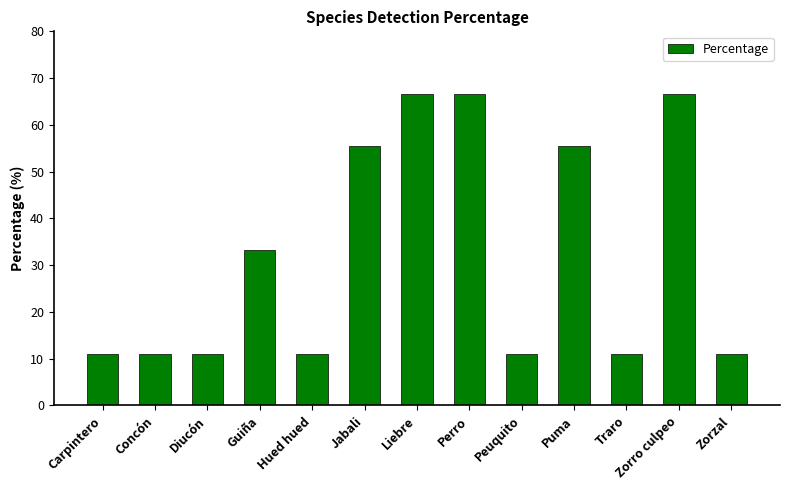

What is the sum of the values at Diucón and Liebre?

77.8